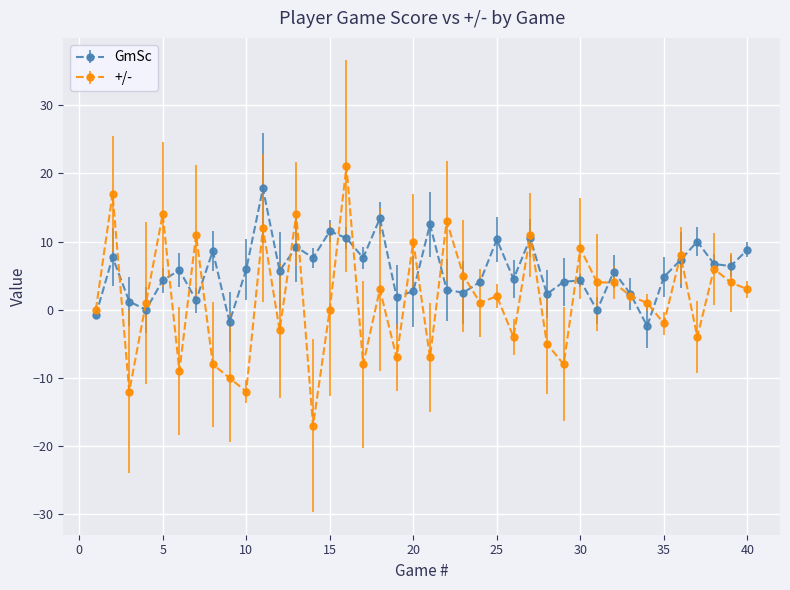

Does the chart display data point markers on the line(s)?

Yes